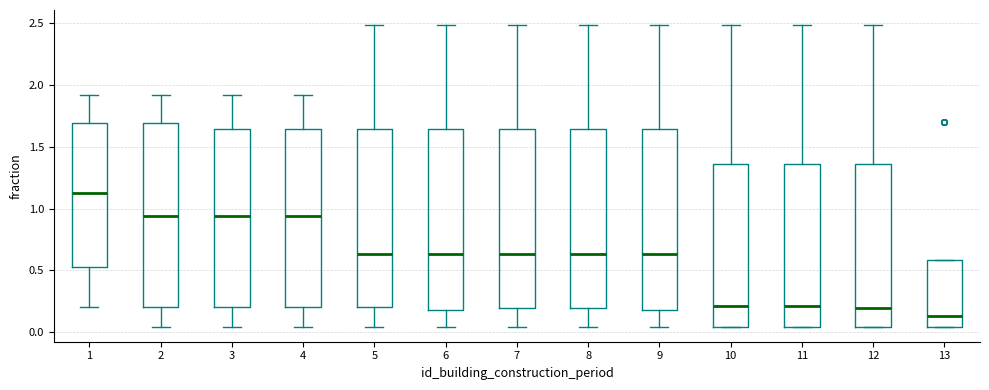

Where does the lower whisker of the box at x = 8 end on the y-axis? The values are not printed on the chart, so give them approximately, as read against the axis.

0.05